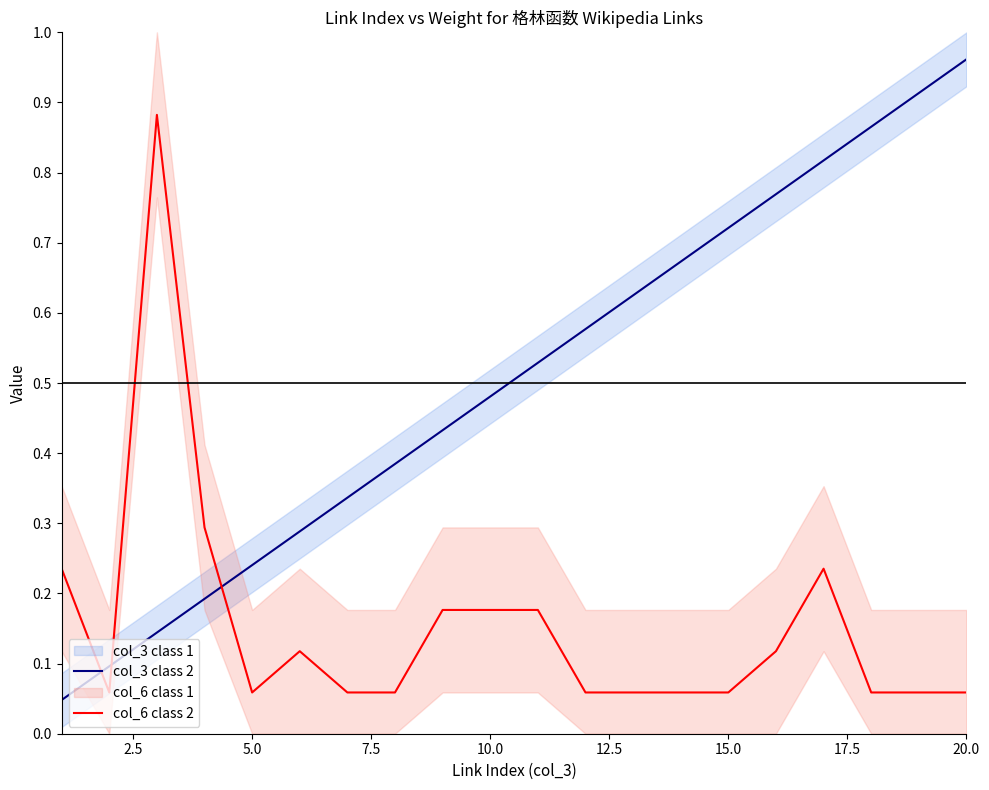

What is the sum of all col_6 class 2 values?

3.1